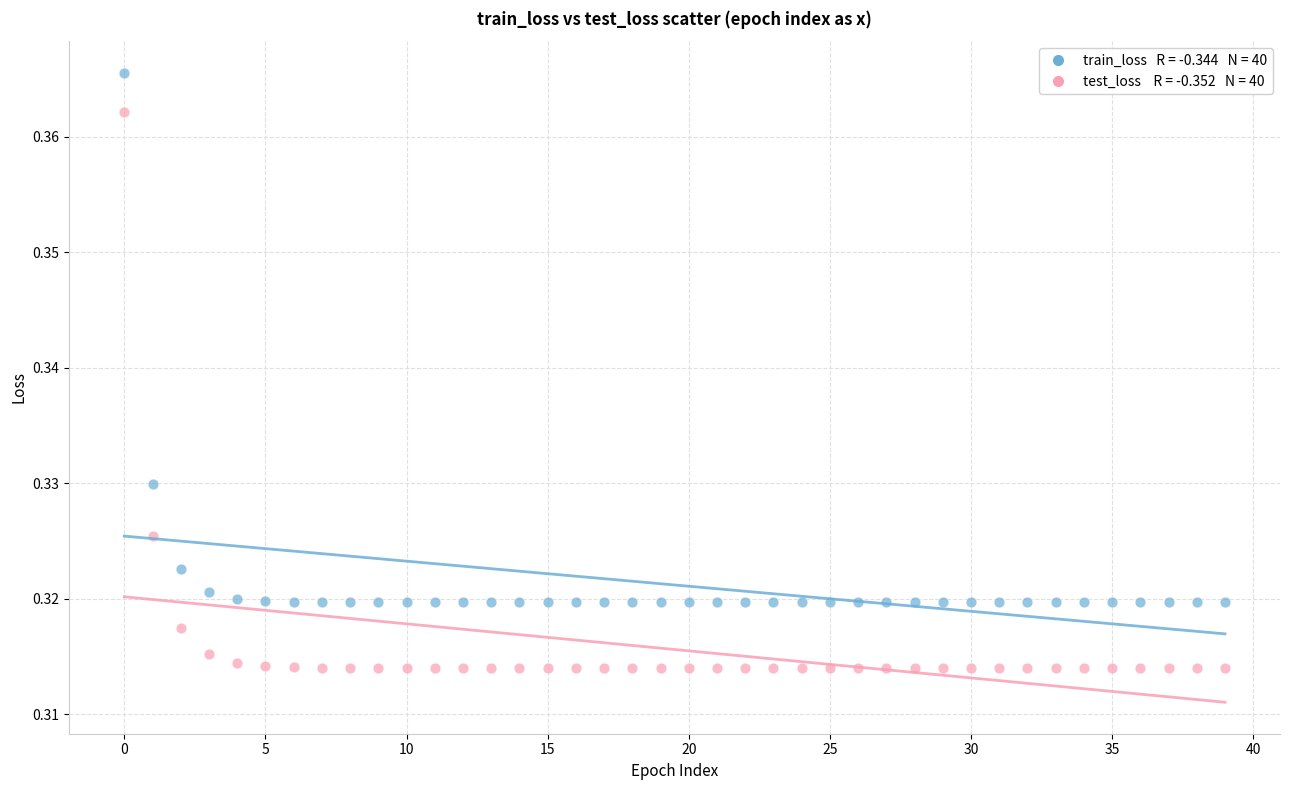

How many points are shown in the scatter plot?

80